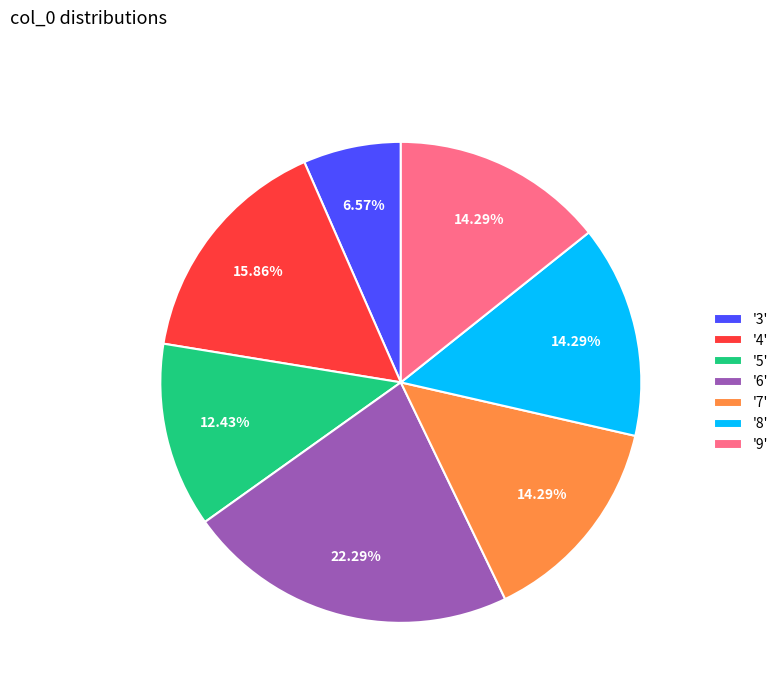

Is '3' the majority of the pie?

No